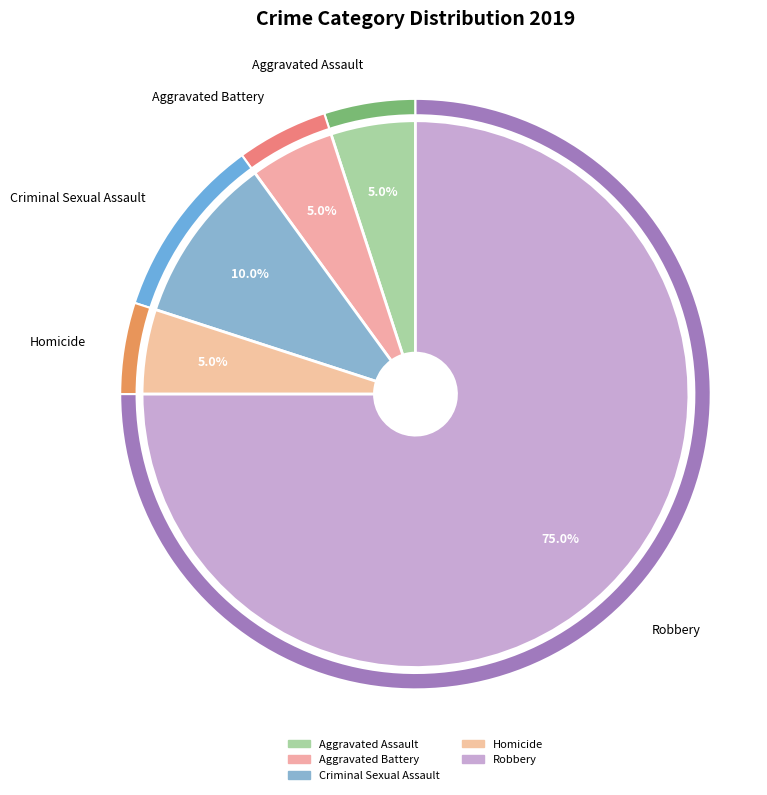

Which slice is the largest?

Robbery